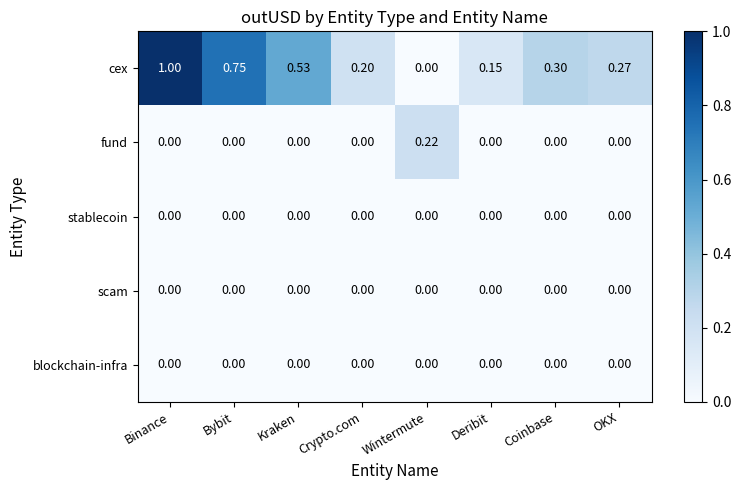

Which series has the widest spread of values?

cex